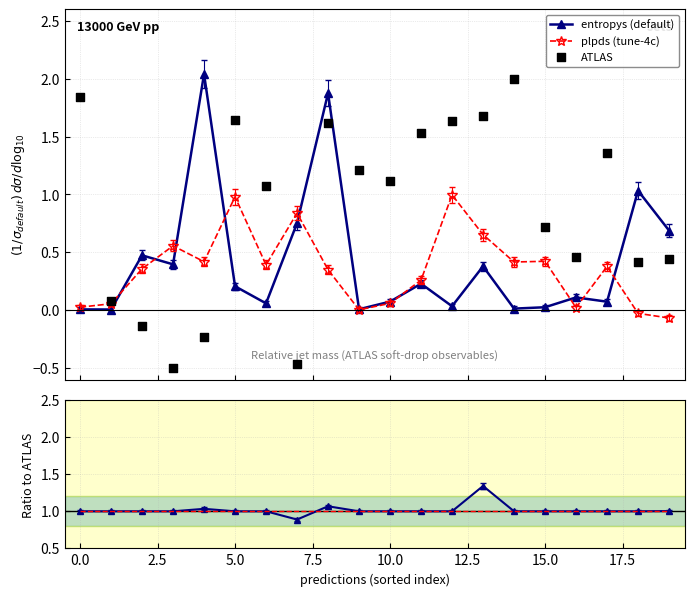

What is the value of the entropys (default) point at the 9th from the left?

1.9